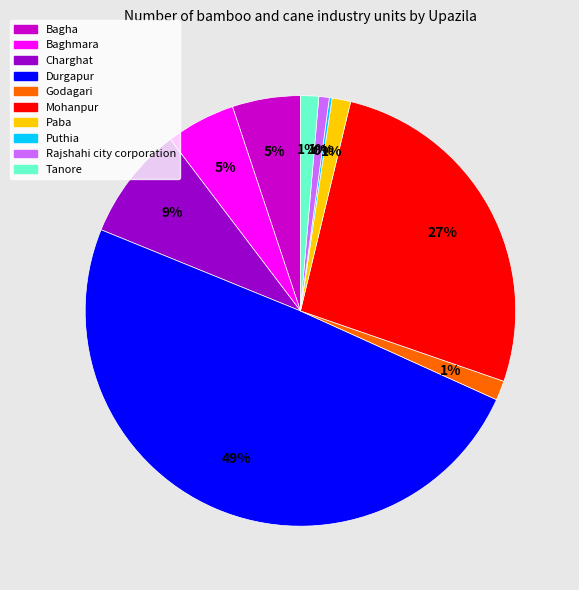

To the nearest percent, what percentage of the pie is Tanore?

1%